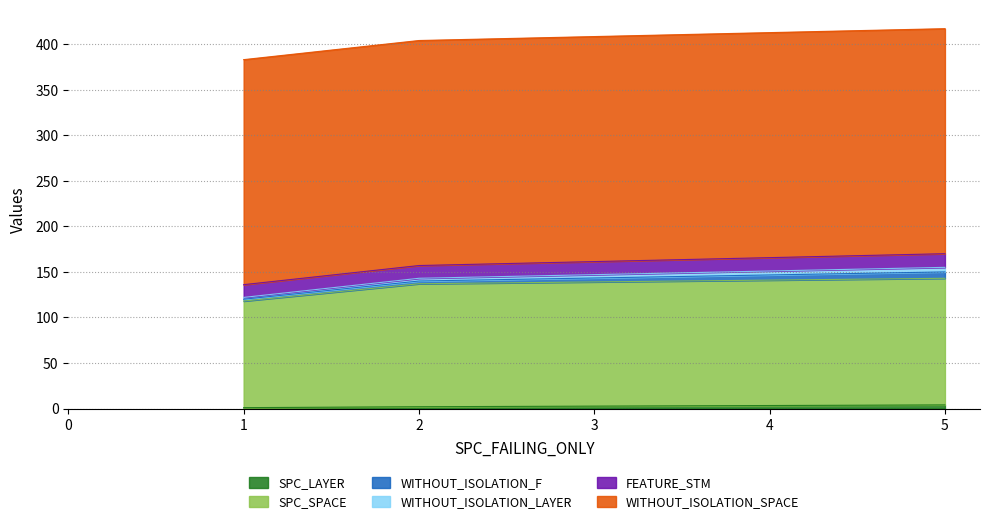

List the series in order of their peak value, lowest first.

SPC_LAYER, WITHOUT_ISOLATION_LAYER, WITHOUT_ISOLATION_F, FEATURE_STM, SPC_SPACE, WITHOUT_ISOLATION_SPACE